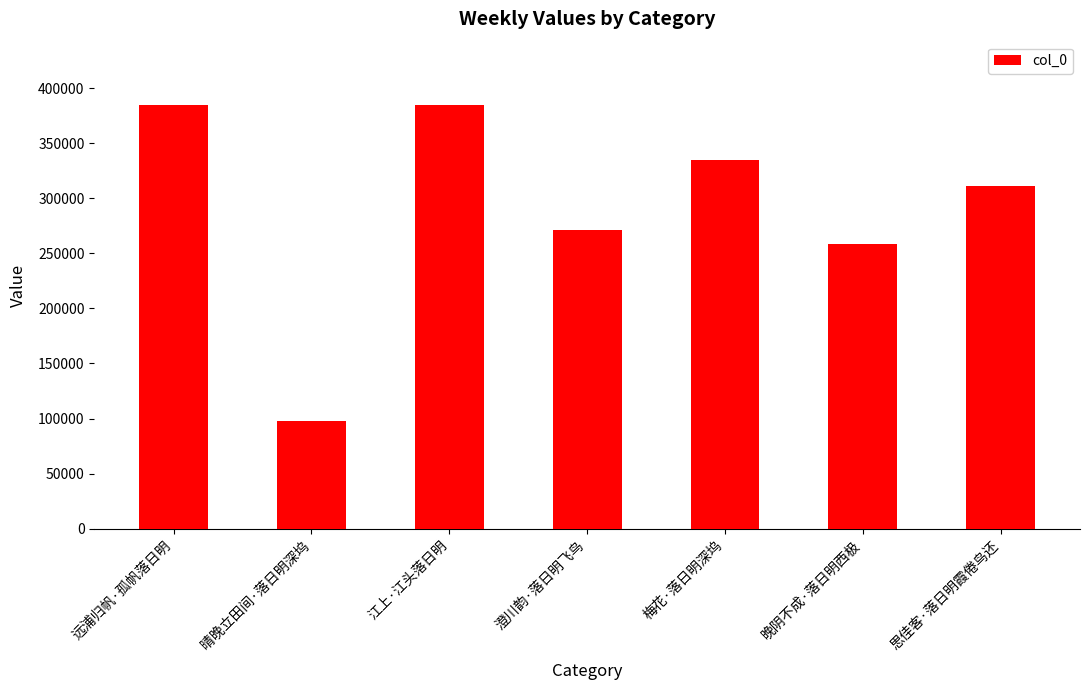

What is the smallest value displayed?

97803